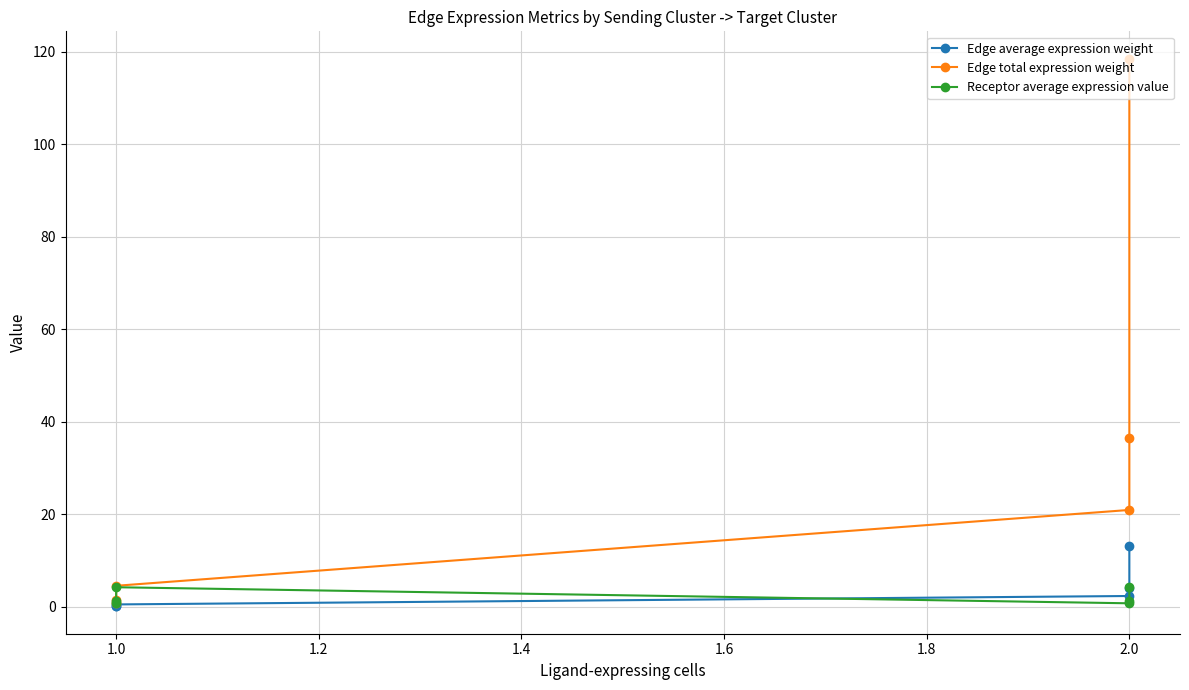

What is the sum of the Receptor average expression value values at 1.6 and 1.8?

2.0